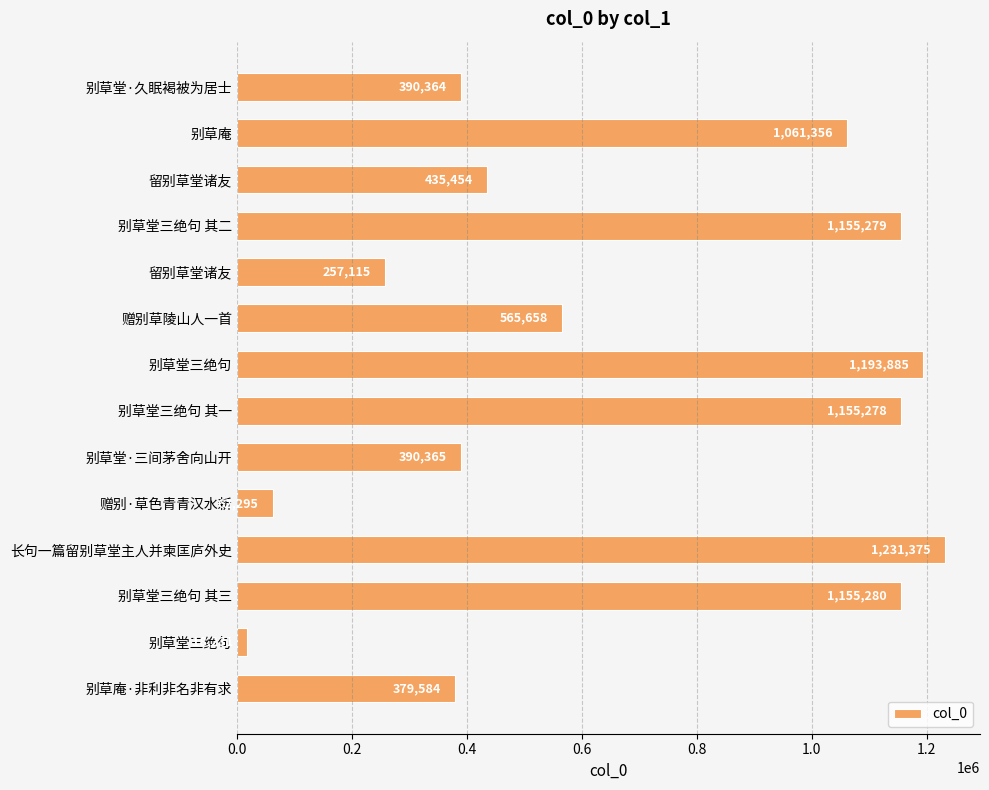

Are the bars horizontal?

Yes